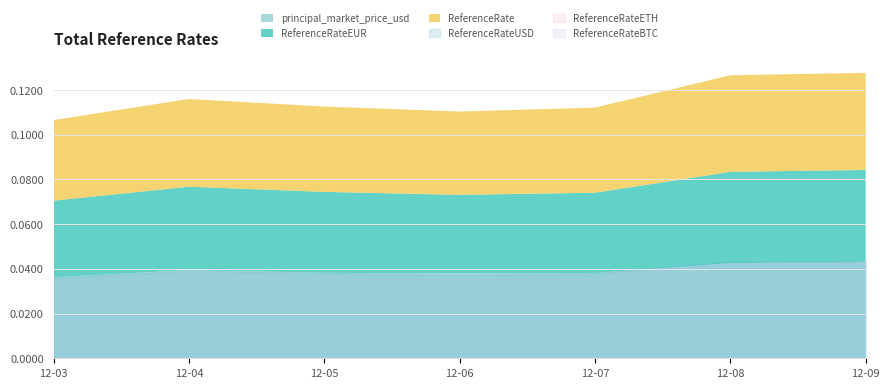

Between 2024-12-05 and 2024-12-06, which series saw the biggest shift?

ReferenceRateEUR